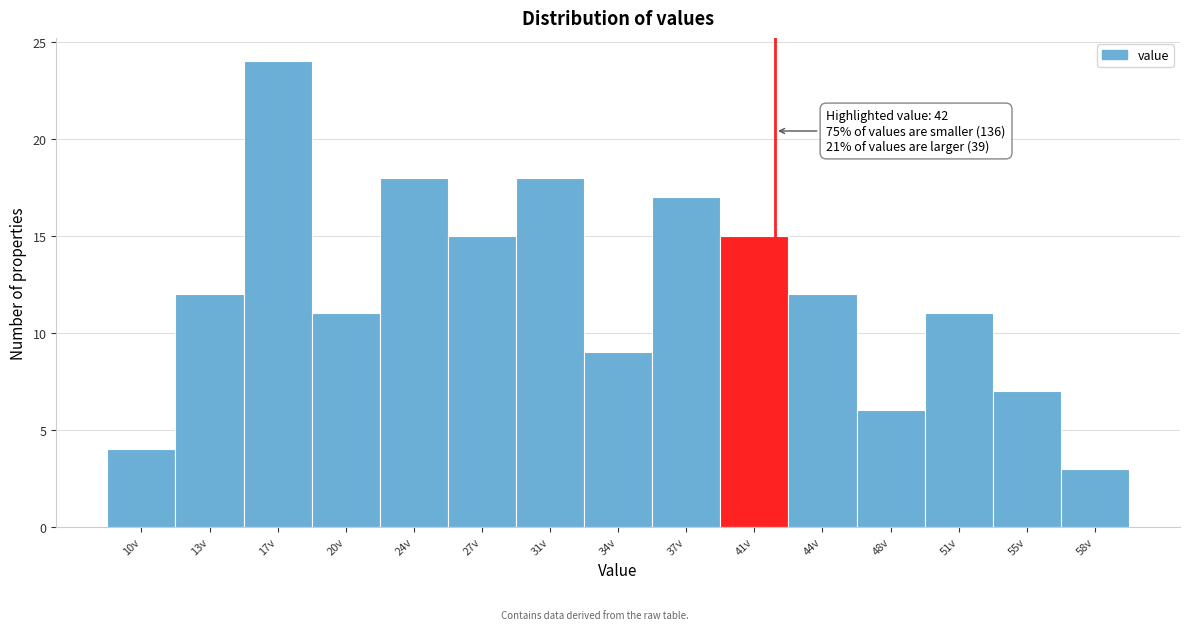

Which range on the x-axis has the tallest bar?

15.0 to 18.5